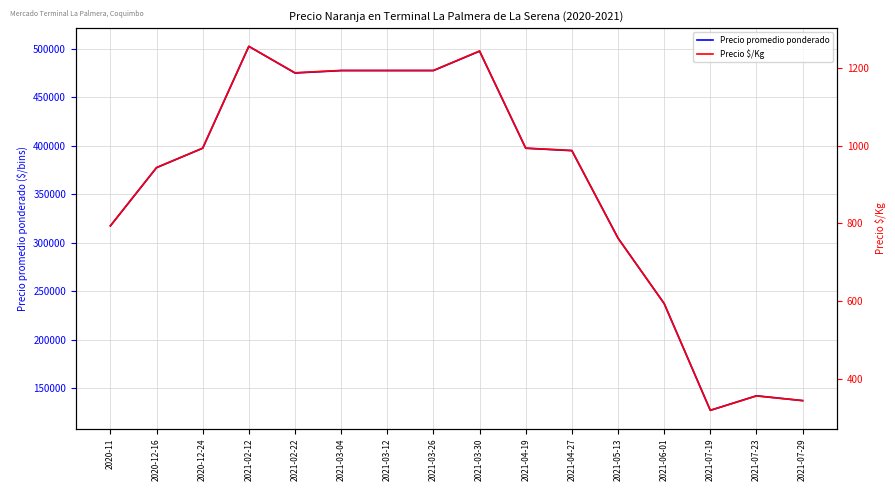

What is the total value across all series at 2020-11?

318294